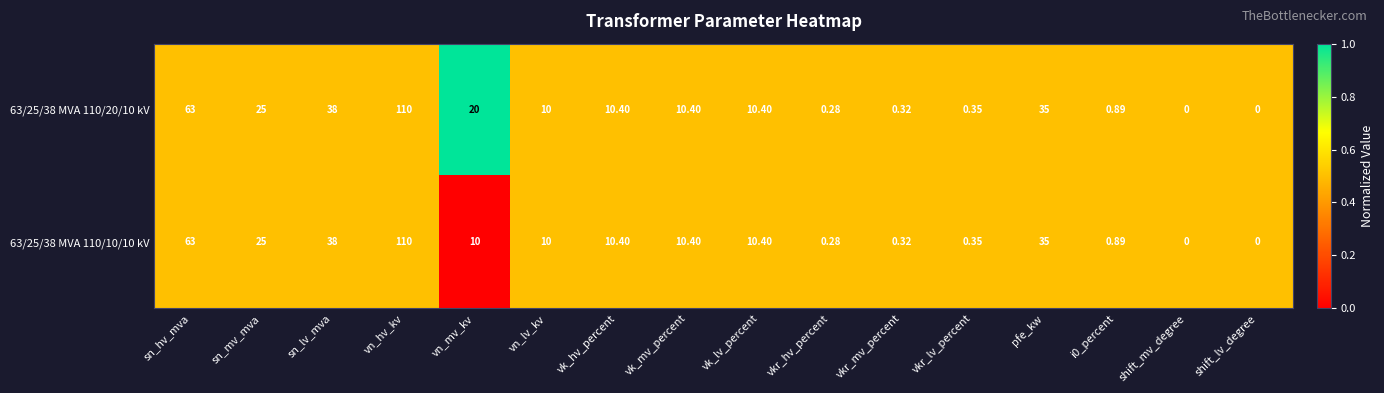

At which label does 63/25/38 MVA 110/20/10 kV reach its peak?

vn_hv_kv